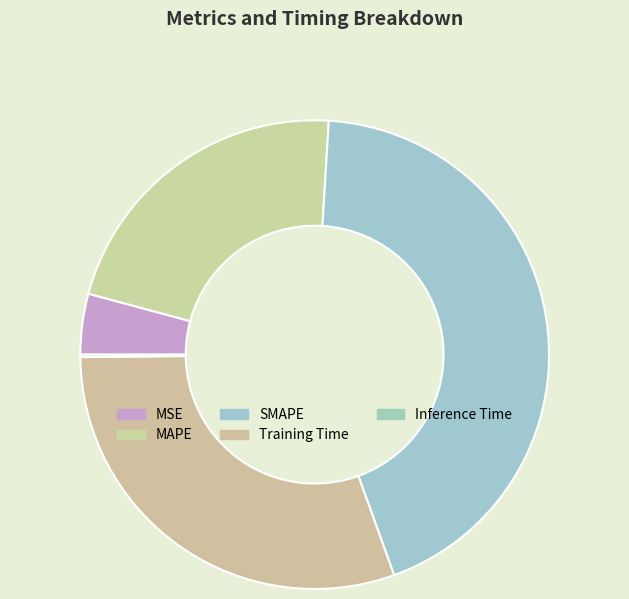

True or false: Inference Time accounts for 1% of the total.

False